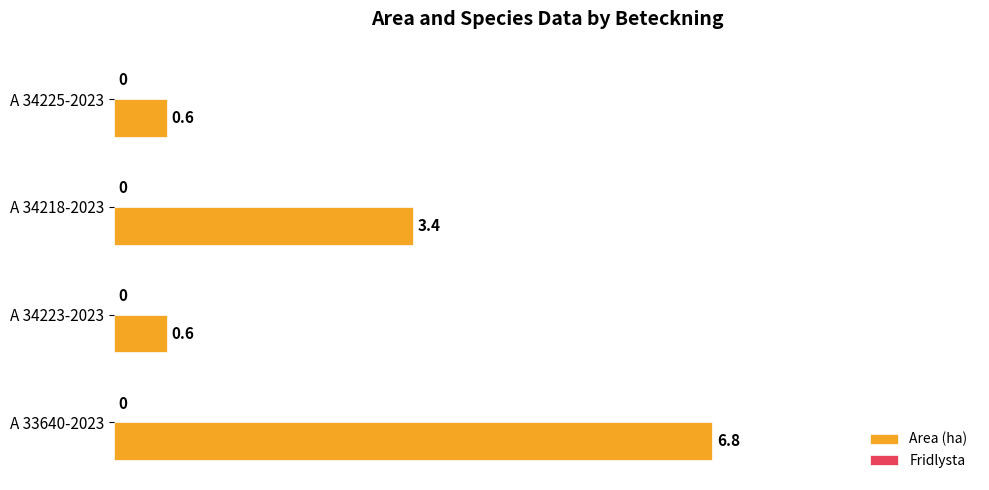

The chart shows a value of 0.6 at A 34225-2023. True or false?

True